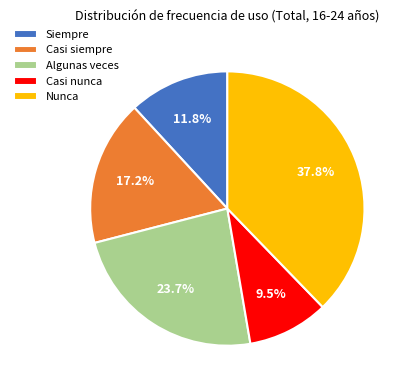

What percentage is the Casi siempre slice, to the nearest percent?

17%